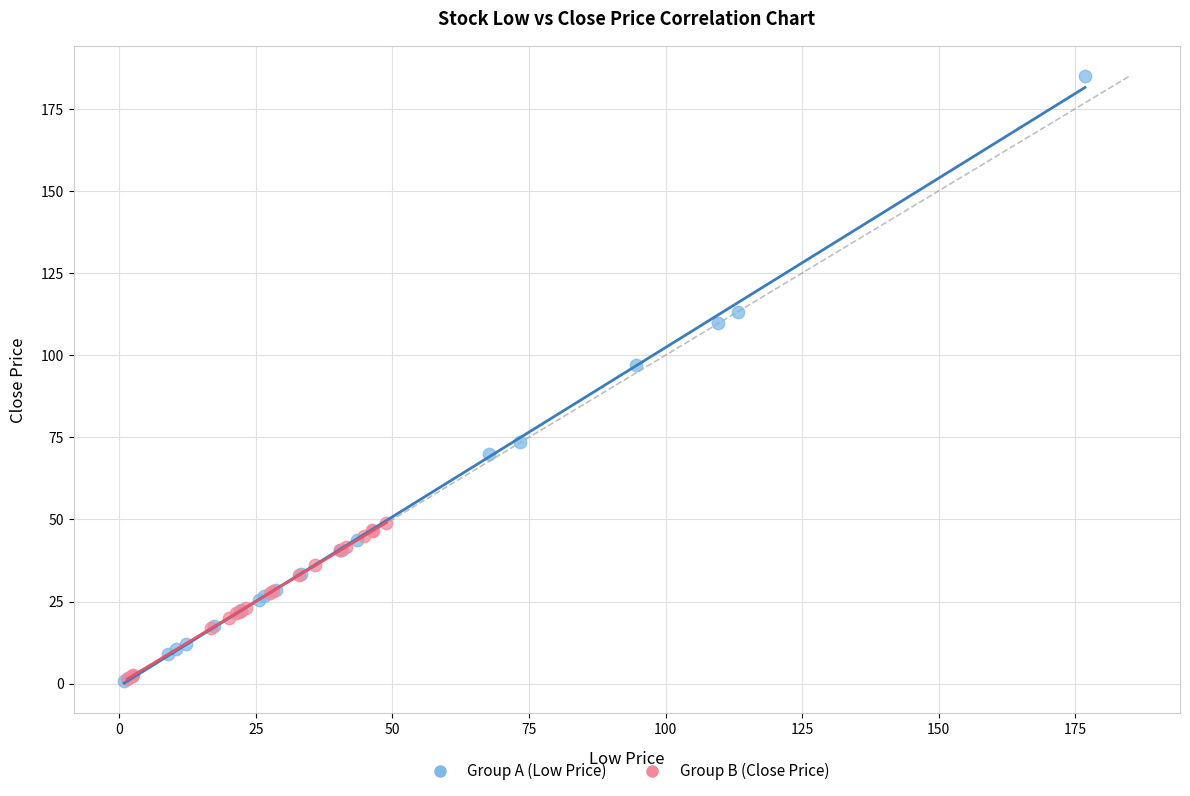

Which series has the largest Y range (max minus min)?

Group A (Low Price)